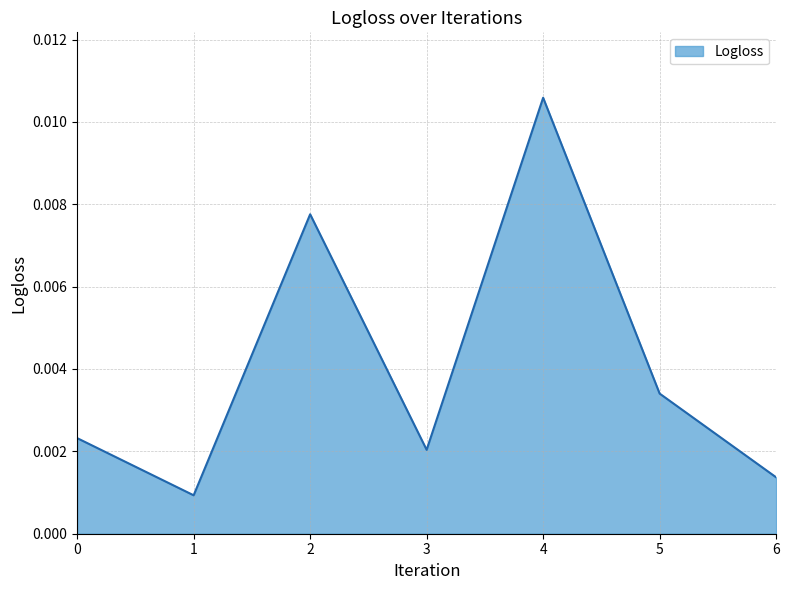

Where is the first local maximum?

2